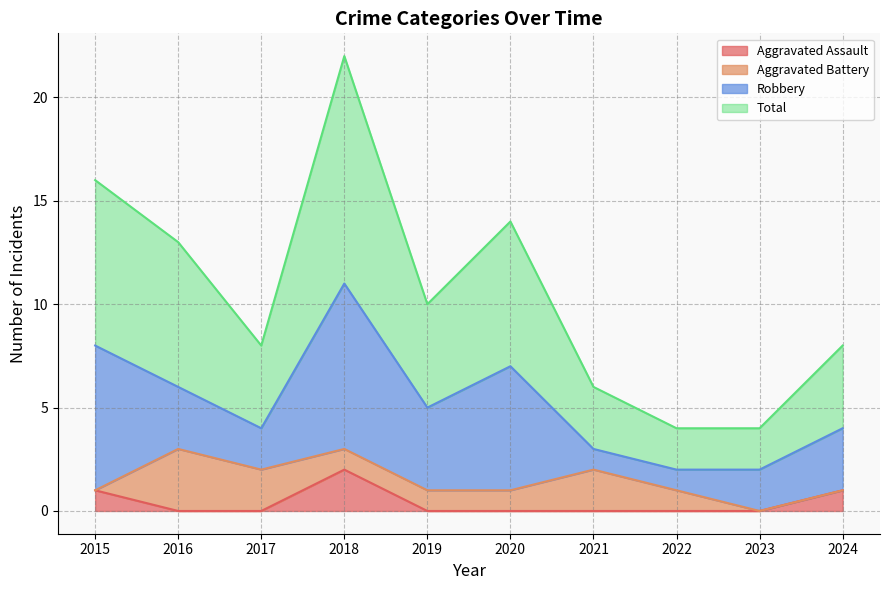

At which label does Aggravated Assault reach its peak?

2018